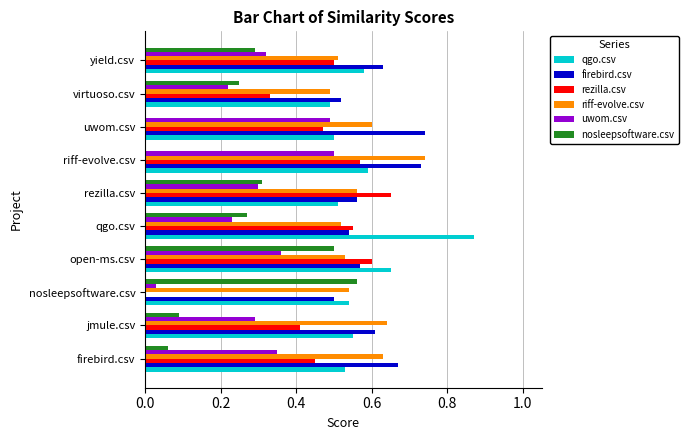

At which label does firebird.csv reach its peak?

uwom.csv